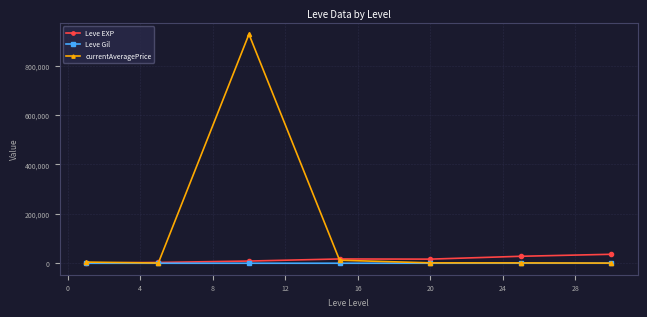

What is the maximum value for Leve EXP?

36492.5